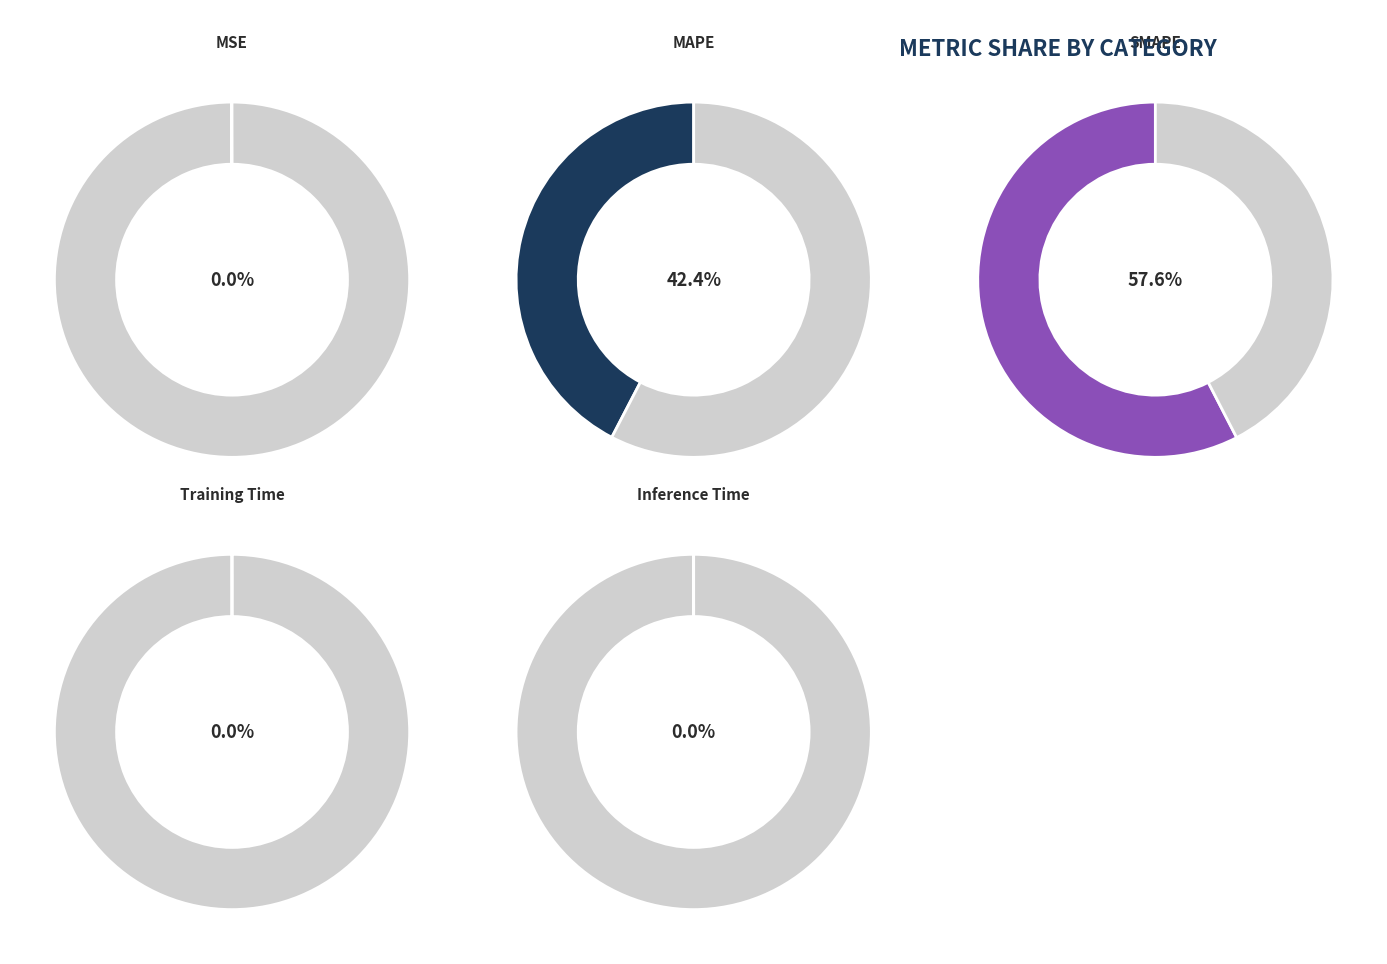

What portion of the pie excludes Inference Time?

100.0%